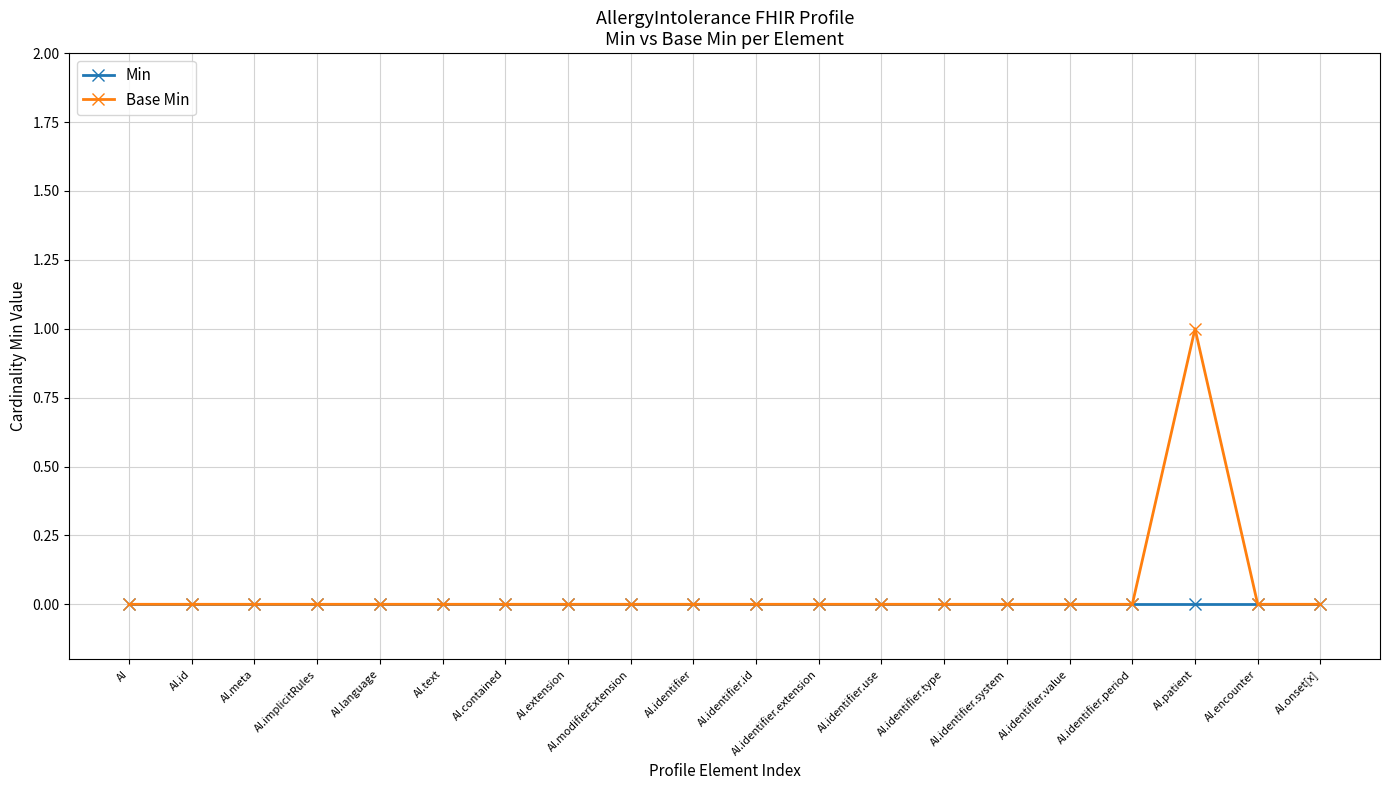

Which label corresponds to the largest value in the chart?

AI.patient